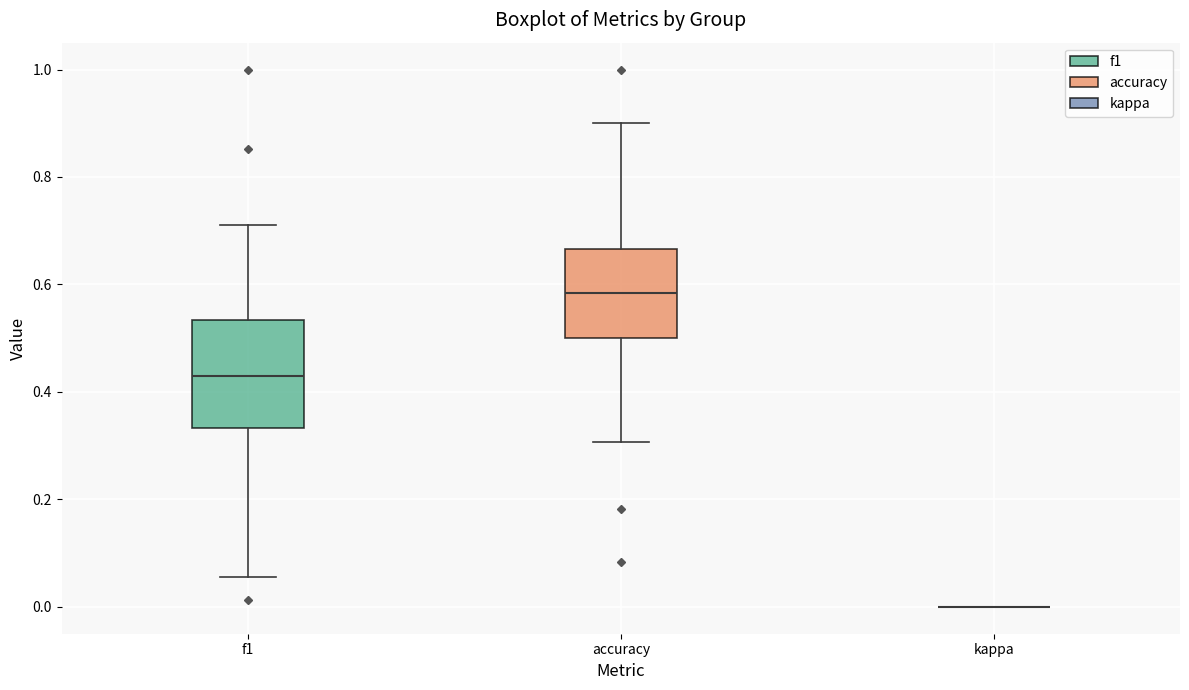

Reading left to right, transcribe this box plot: for each box, give where its median line is, the range the box spans, and where its two whiskers end, as read against the y-axis. The values are not printed on the chart, so give them approximately, as read against the axis.

f1: median 0.42, box 0.34 to 0.54, whiskers 0.06 to 0.72
accuracy: median 0.58, box 0.50 to 0.66, whiskers 0.30 to 0.90
kappa: box collapsed to a line at 0.00, whiskers 0.00 to 0.00